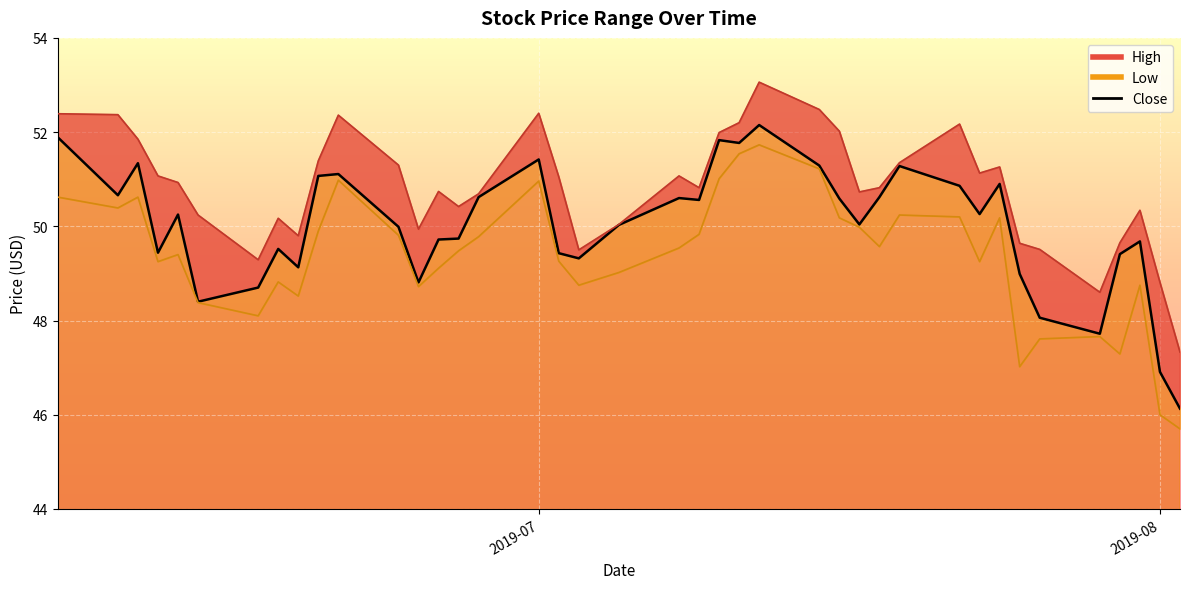

Which series has the largest total across all categories?

High